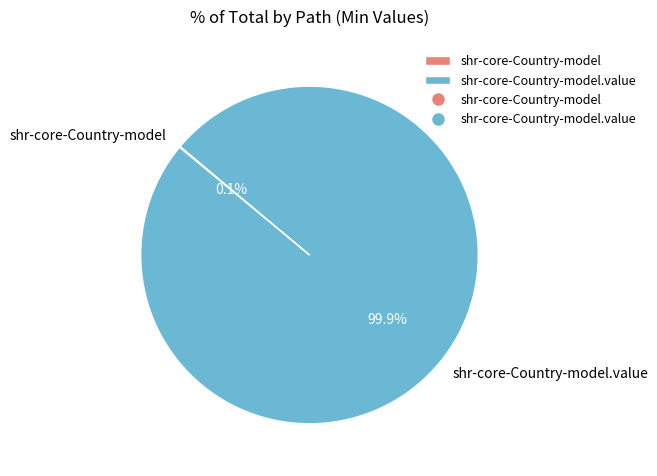

Does any single category account for the majority?

Yes